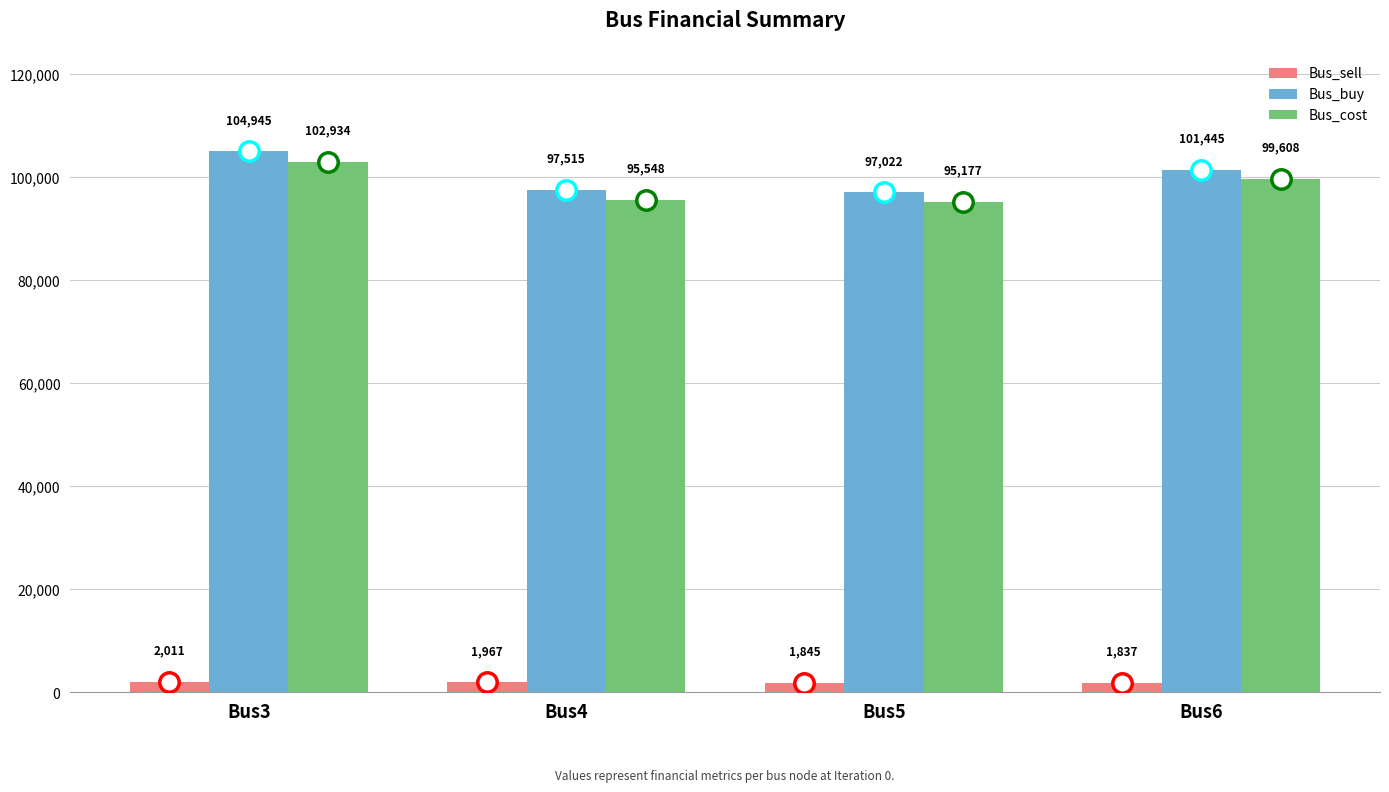

How many values in the Bus_buy series are below 101445?

2